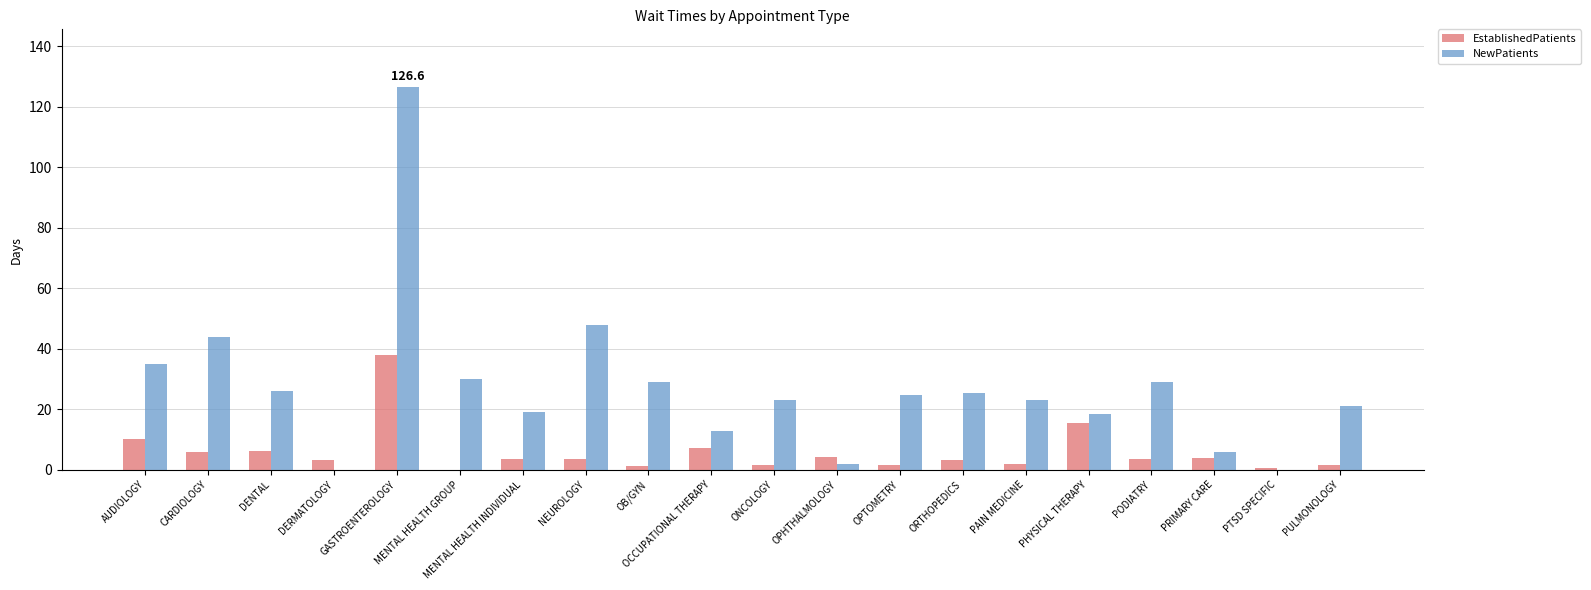

Between DENTAL and GASTROENTEROLOGY, which series saw the biggest shift?

NewPatients